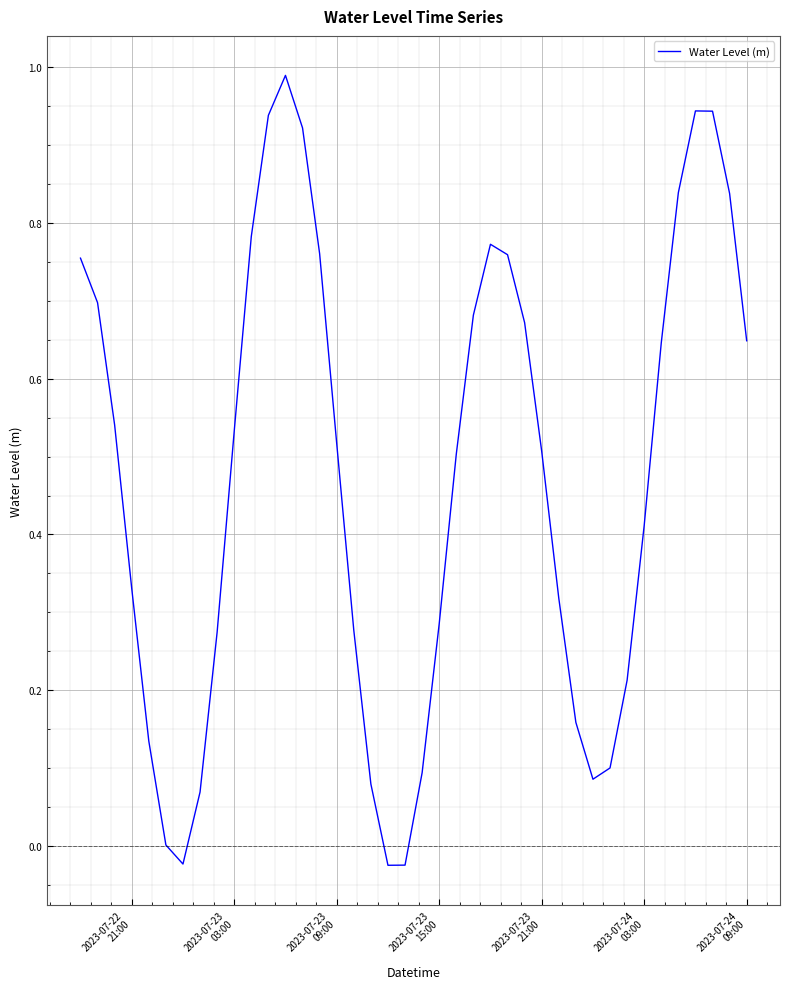

What is the maximum value shown in the chart?

1.0